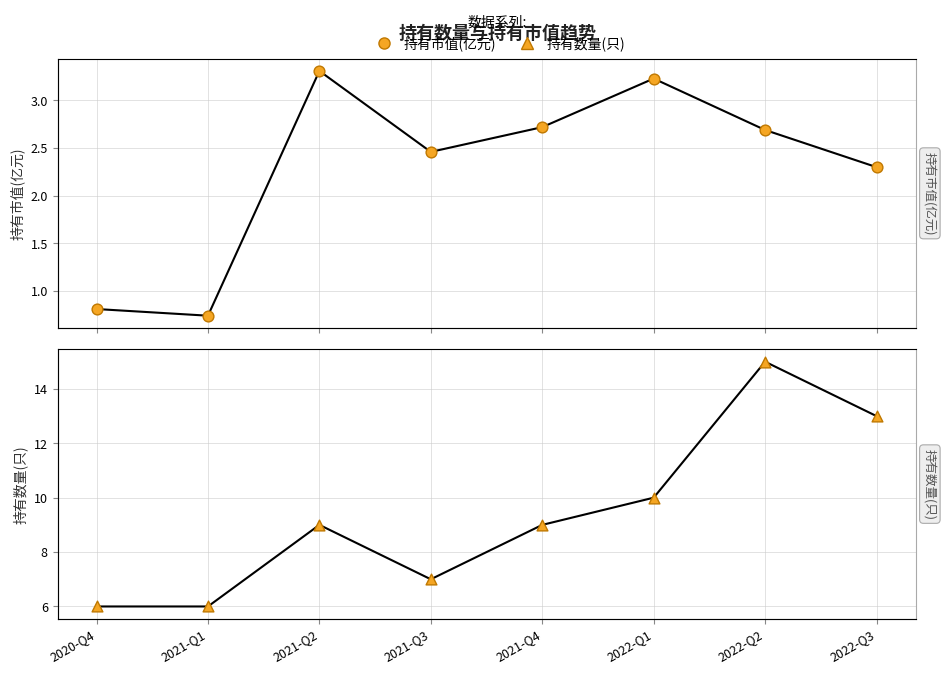

Is the value of 持有数量(只) at 2020-Q4 greater than the value of 持有市值(亿元) at 2021-Q4?

Yes